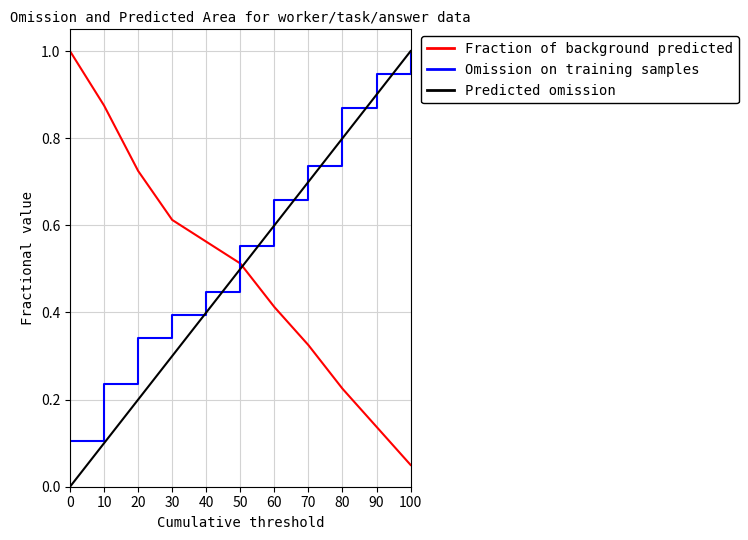

Which series has the largest total across all categories?

Omission on training samples